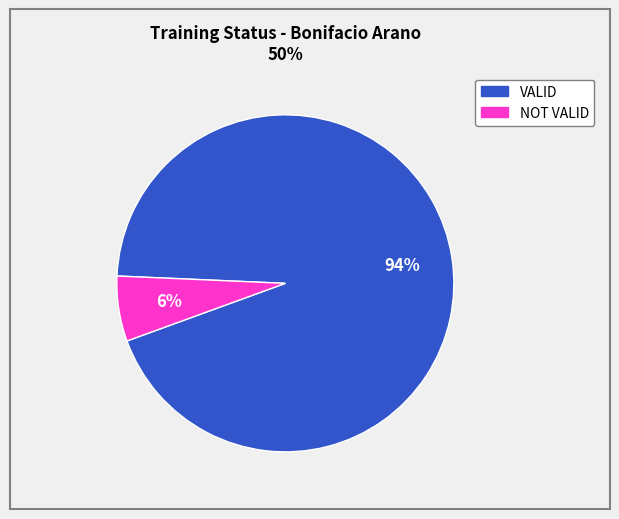

Which slice is the largest?

VALID